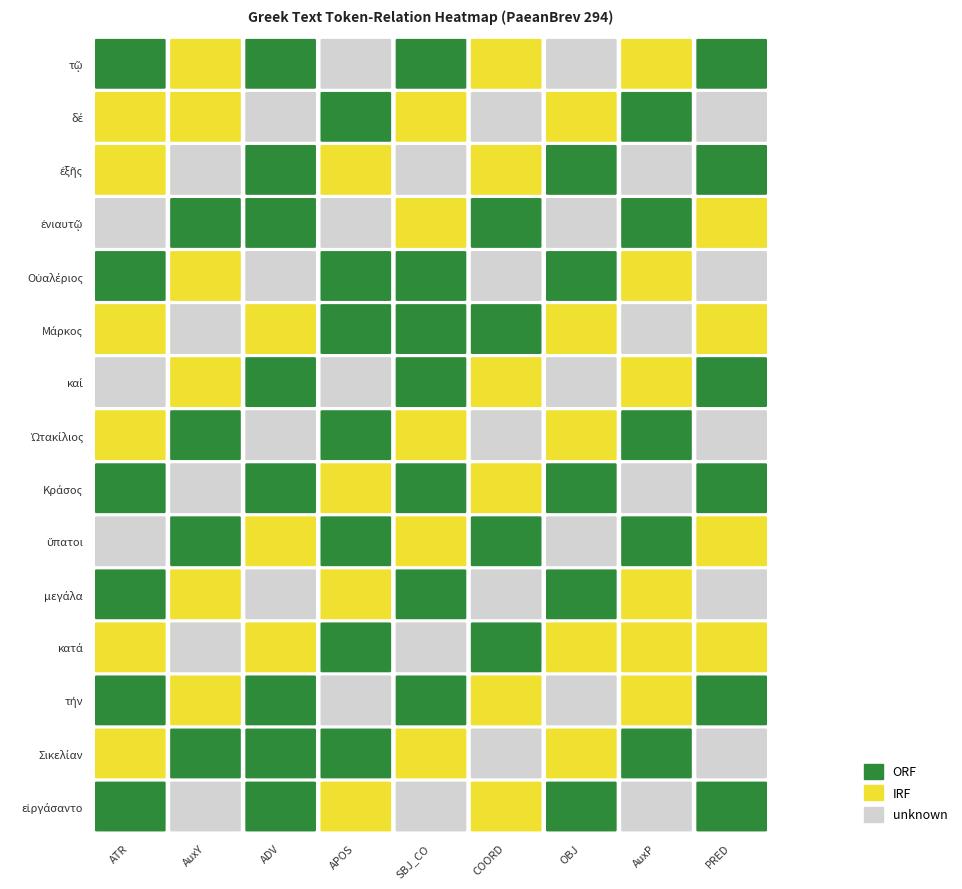

What is the spread (max minus min) of values at τῷ?

1